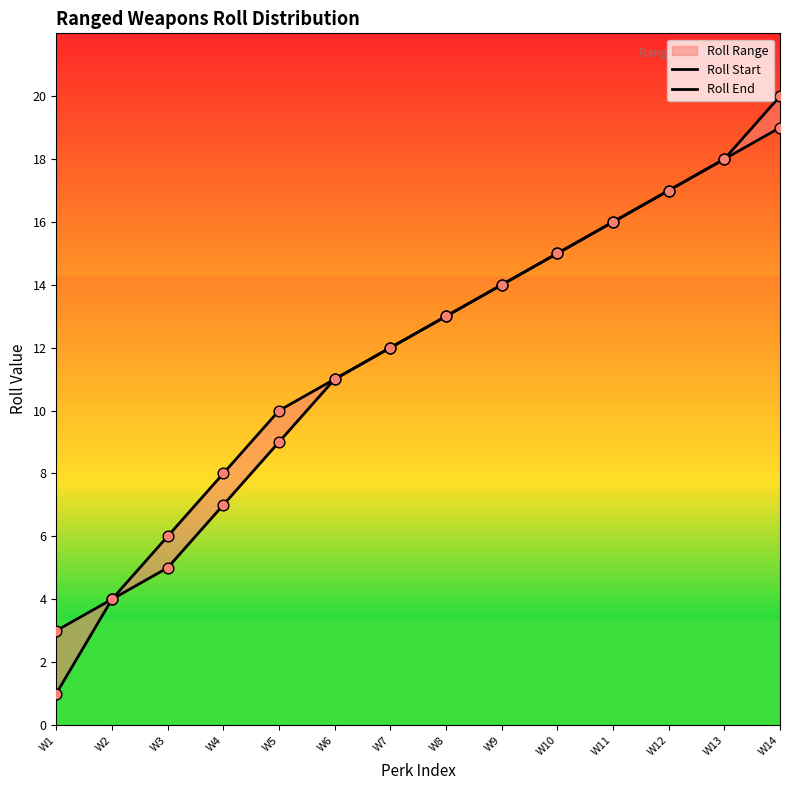

Which series reaches the maximum Y coordinate?

Roll End